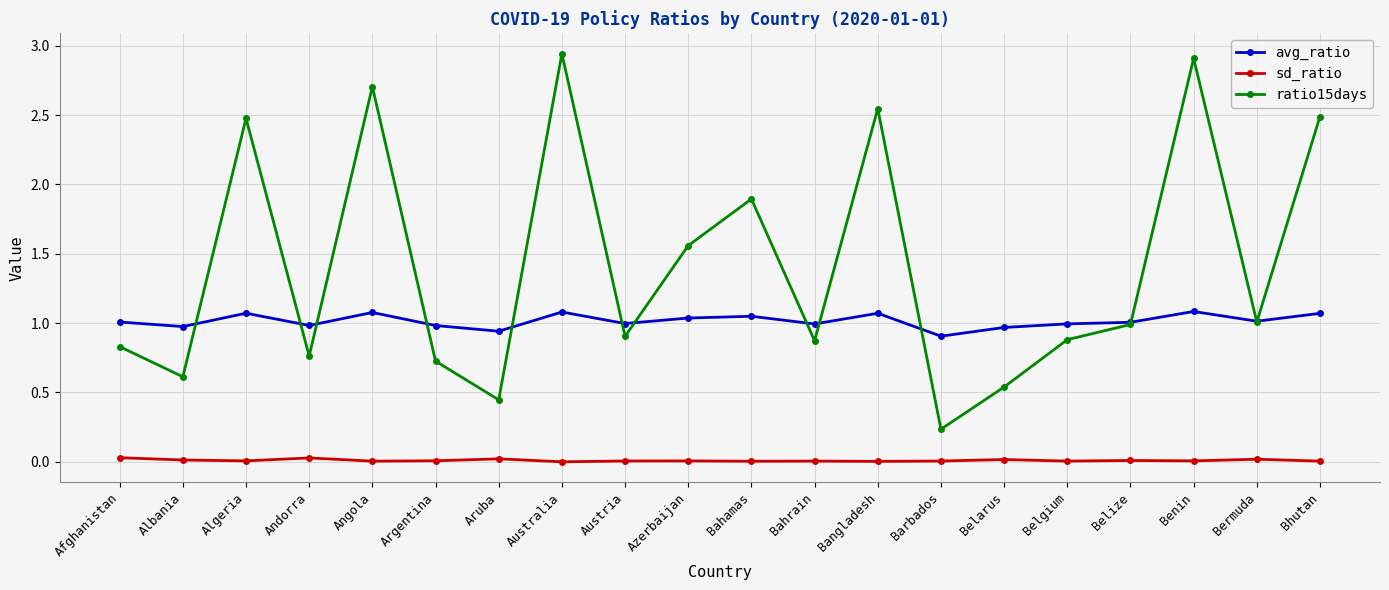

True or false: sd_ratio and ratio15days cross at least once.

False